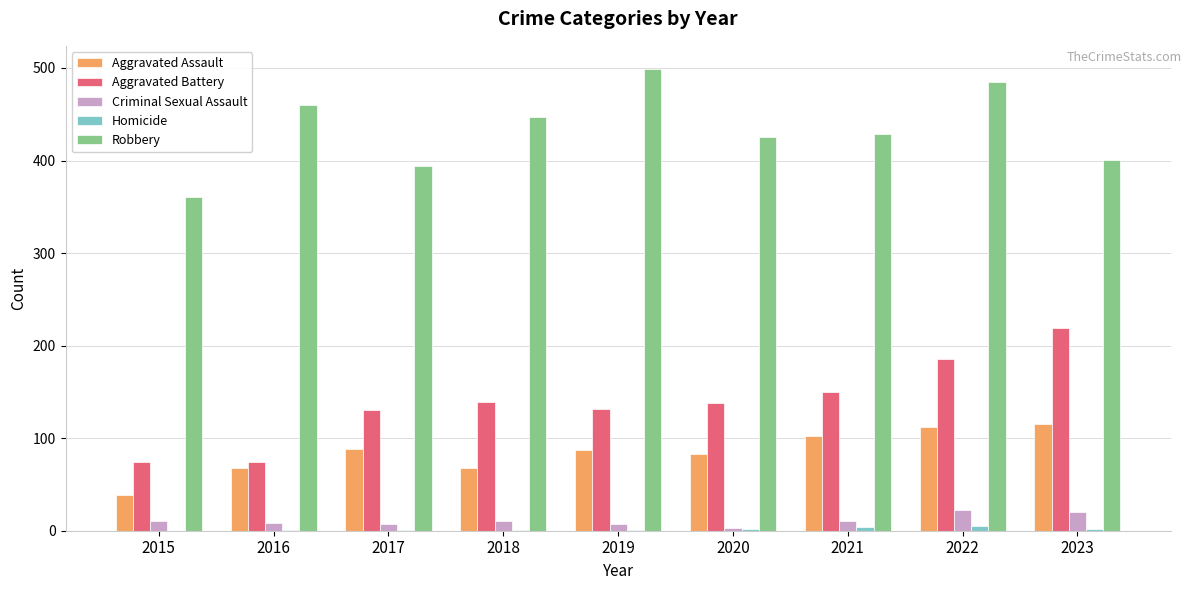

What is the sum of all Criminal Sexual Assault values?

100